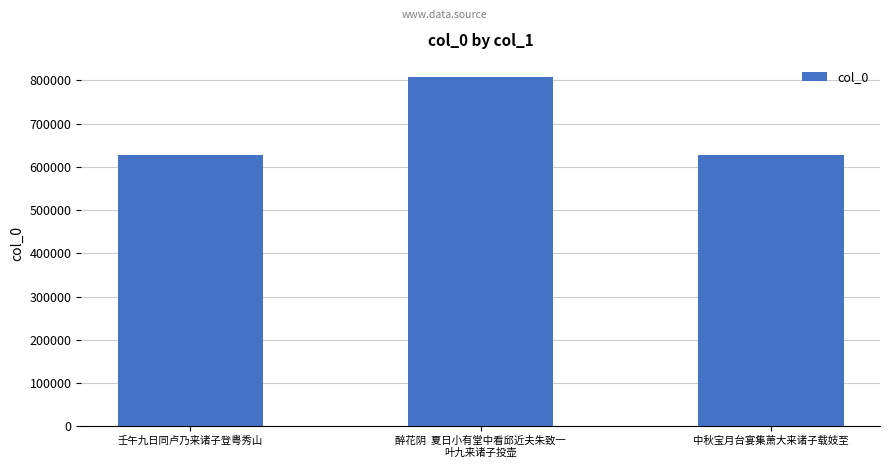

Where is the data nearest to the value 716981?

壬午九日同卢乃来诸子登粤秀山